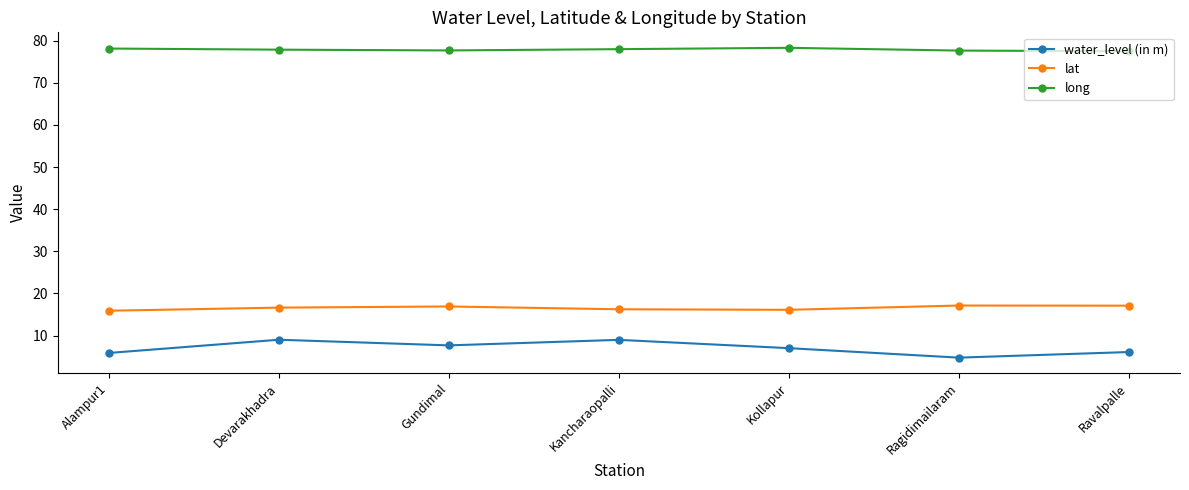

Is the value of lat at Ragidimailaram greater than the value of long at Gundimal?

No